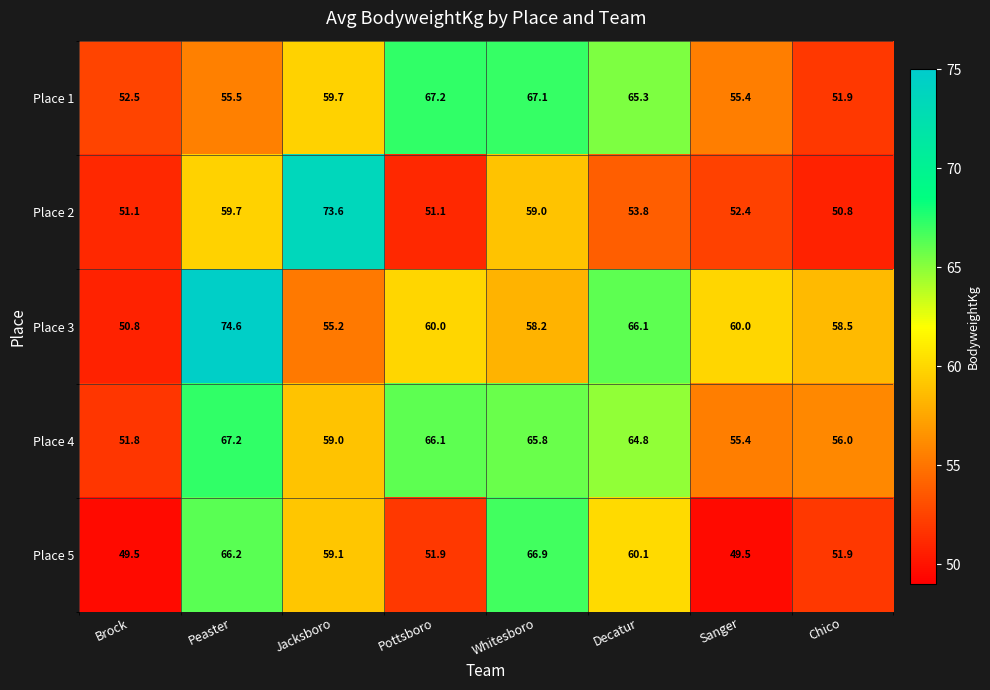

Which series has the largest total across all categories?

Place 4